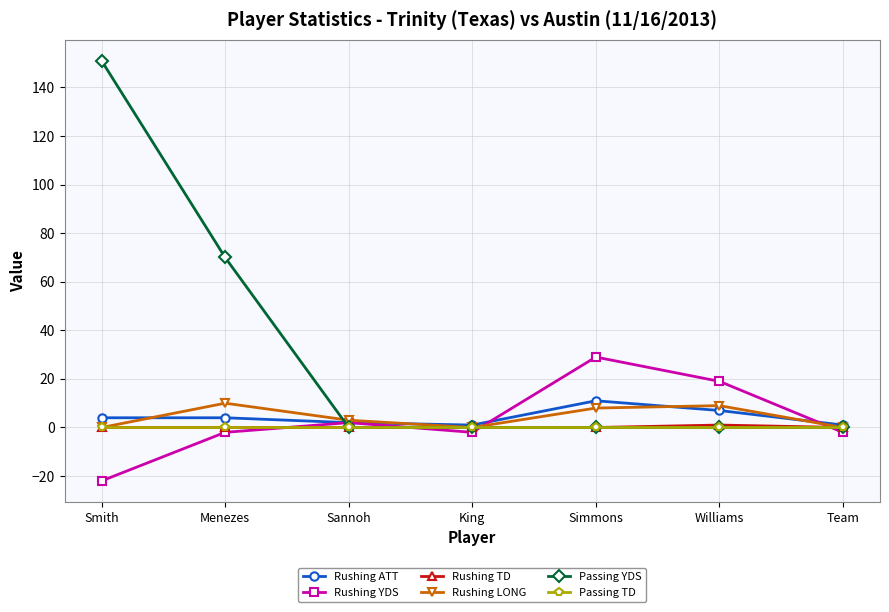

What is the spread (max minus min) of values at King?

3